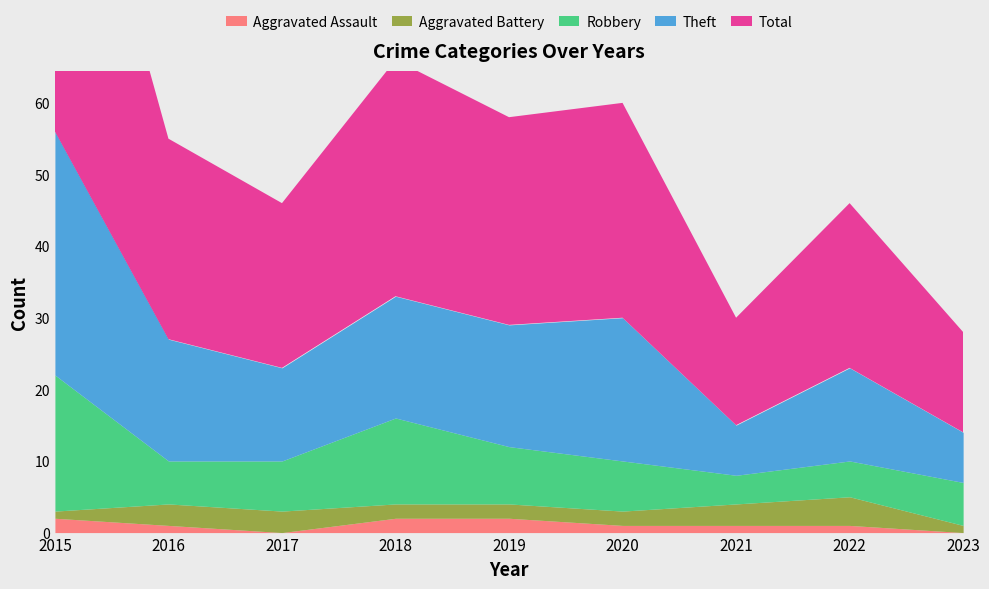

What are all the series names shown in the legend?

Aggravated Assault, Aggravated Battery, Robbery, Theft, Total